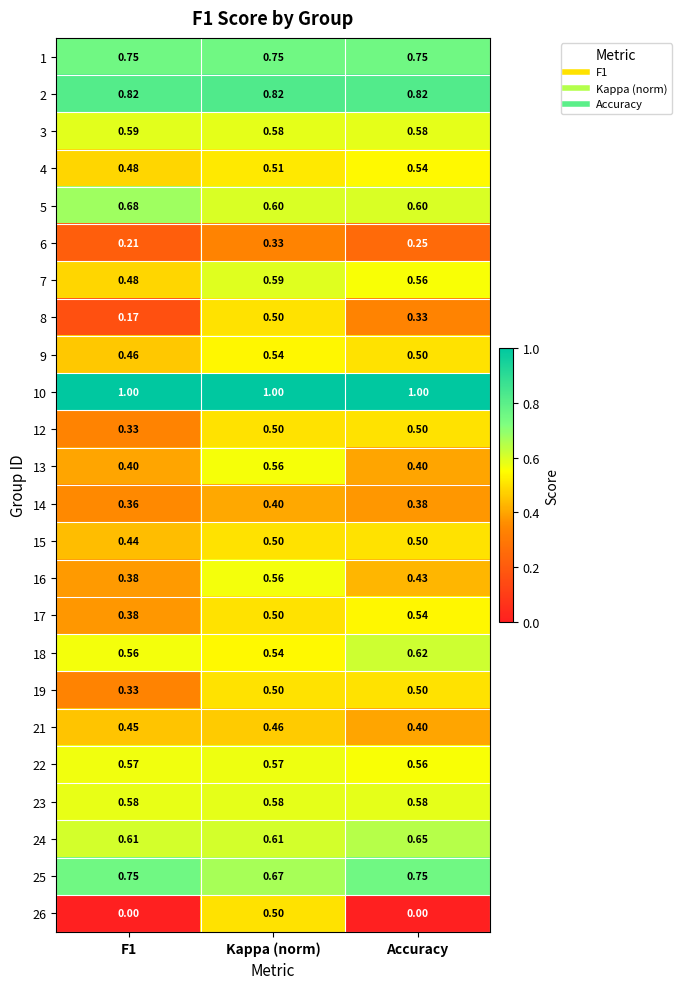

At which category is the sum across all series the highest?

Kappa (norm)